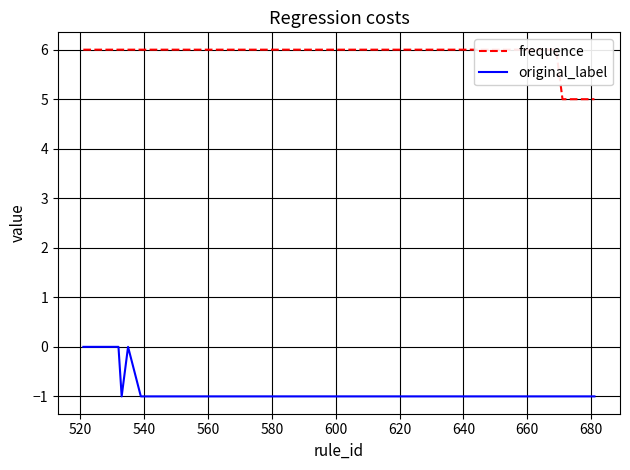

How many lines are shown in the chart?

2